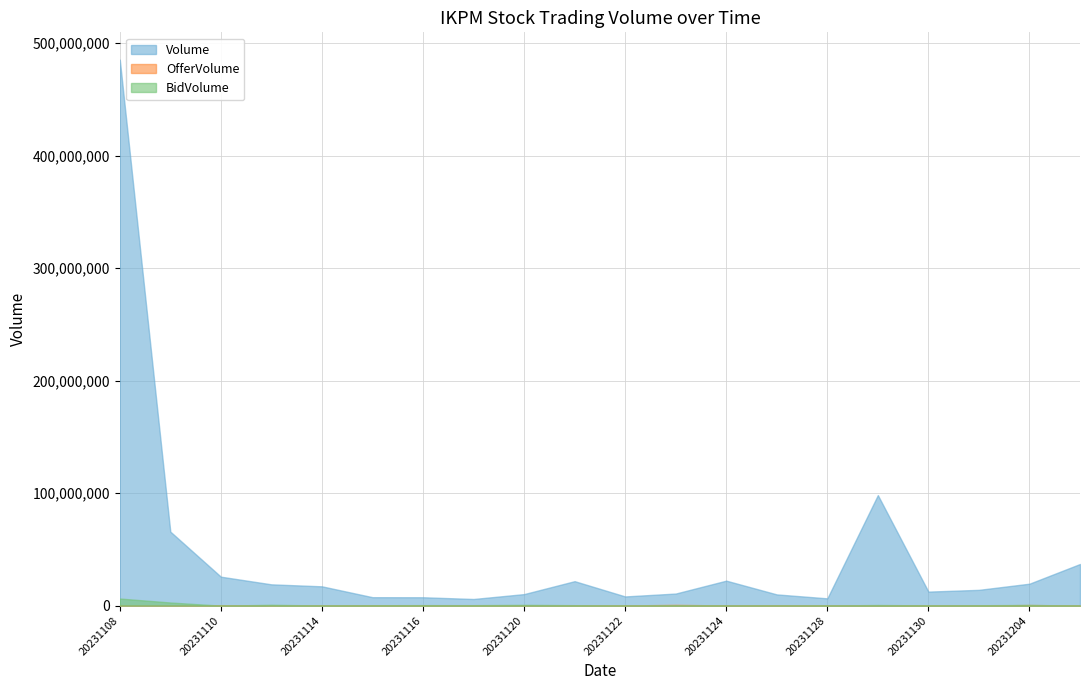

How many data points in Volume are above 17170000?

9